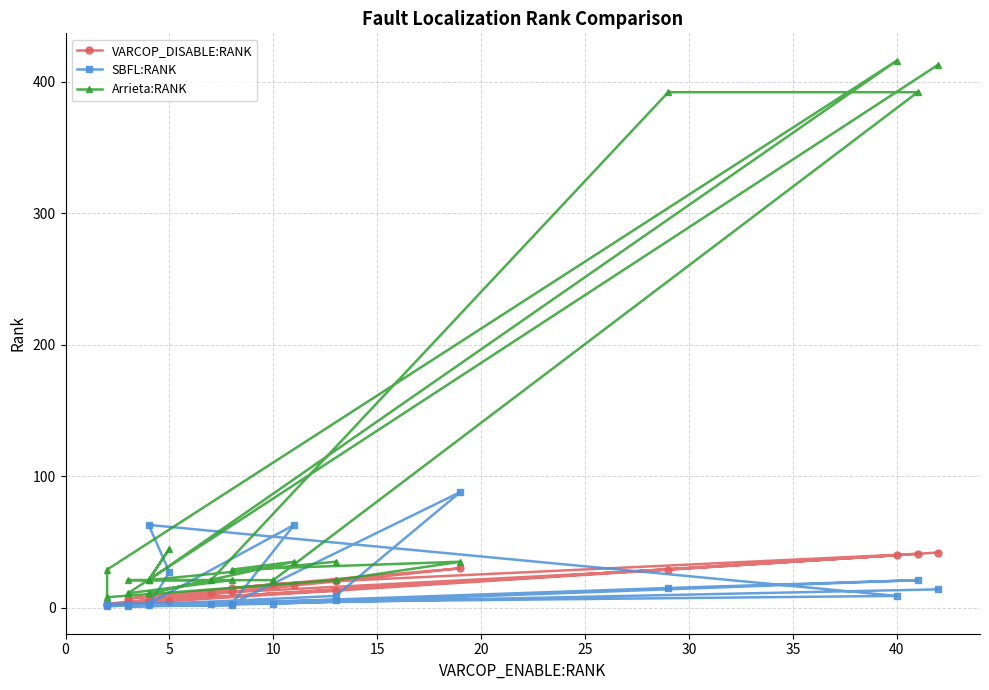

How many distinct data groups are displayed?

3